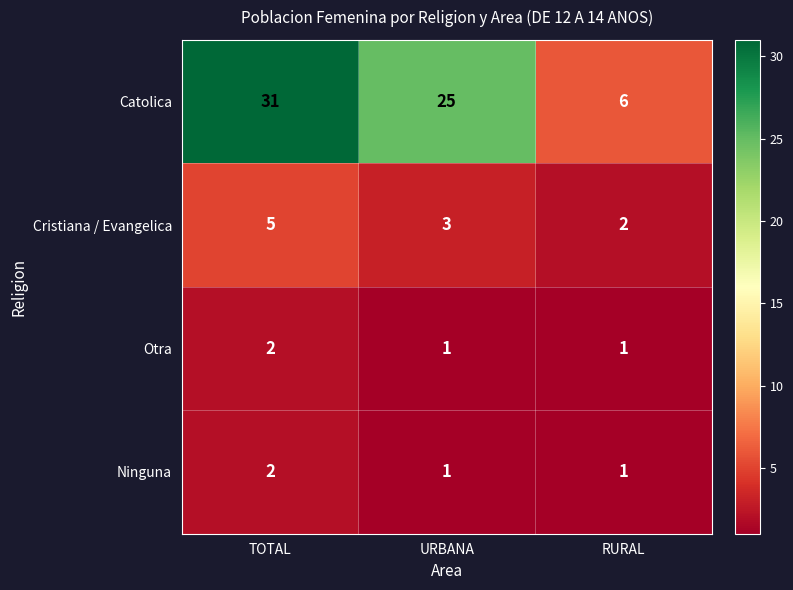

What is the minimum value for Catolica?

6